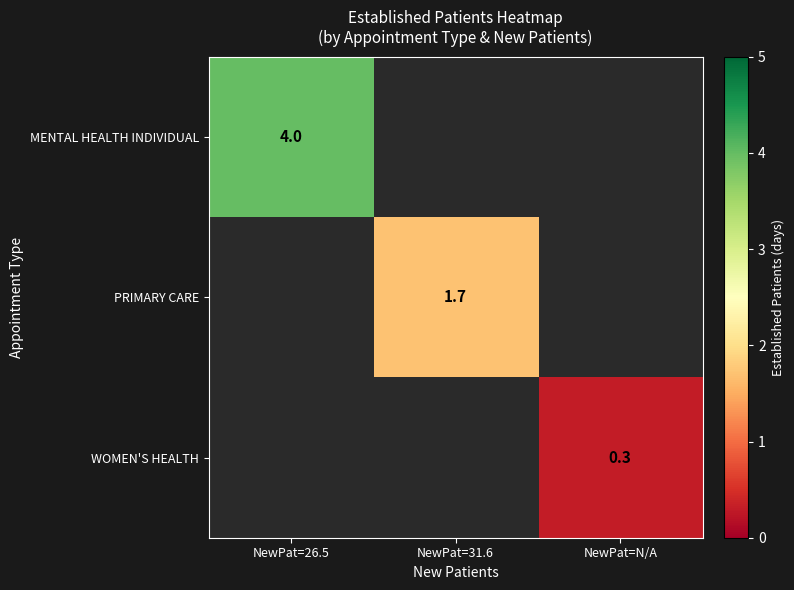

Is it true that MENTAL HEALTH INDIVIDUAL equals 4.0 at NewPat=26.5?

True